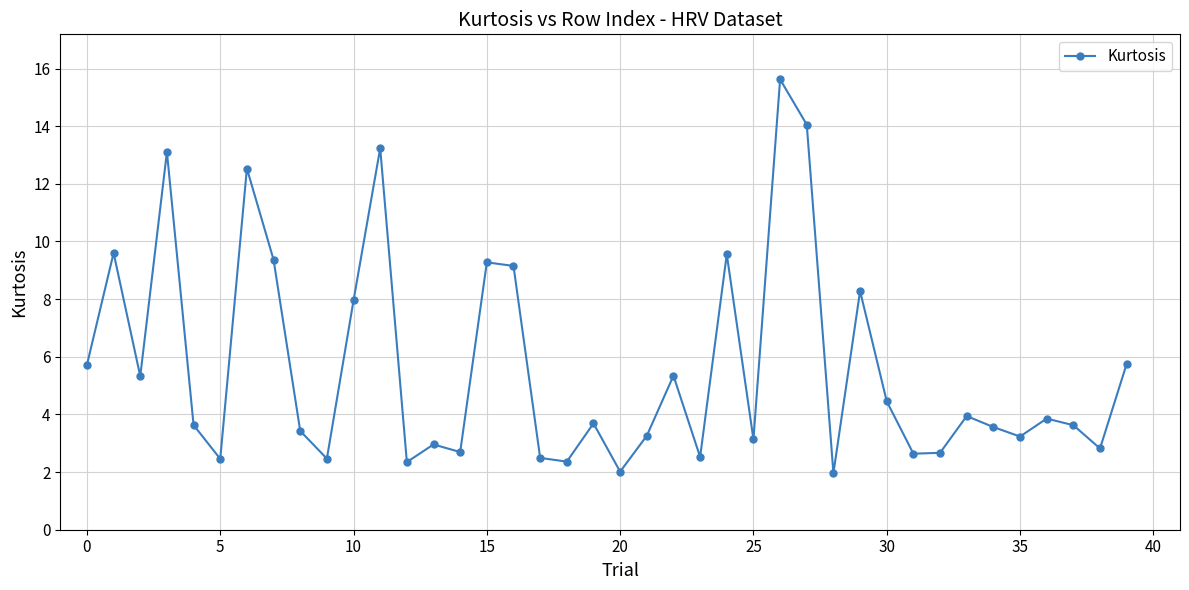

True or false: the data has more than 1 interior local peaks.

True